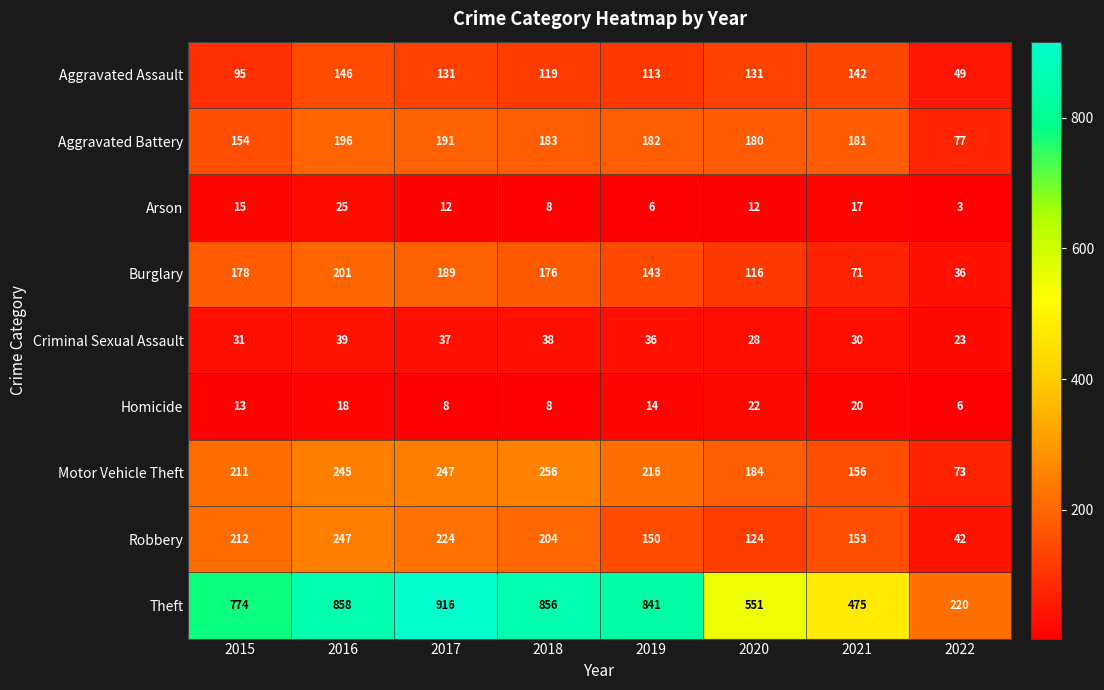

How many Homicide values are between 8 and 20?

6